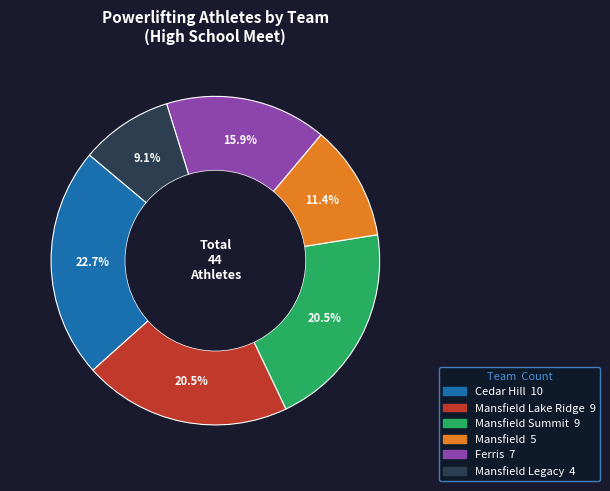

How many segments does this pie chart have?

6